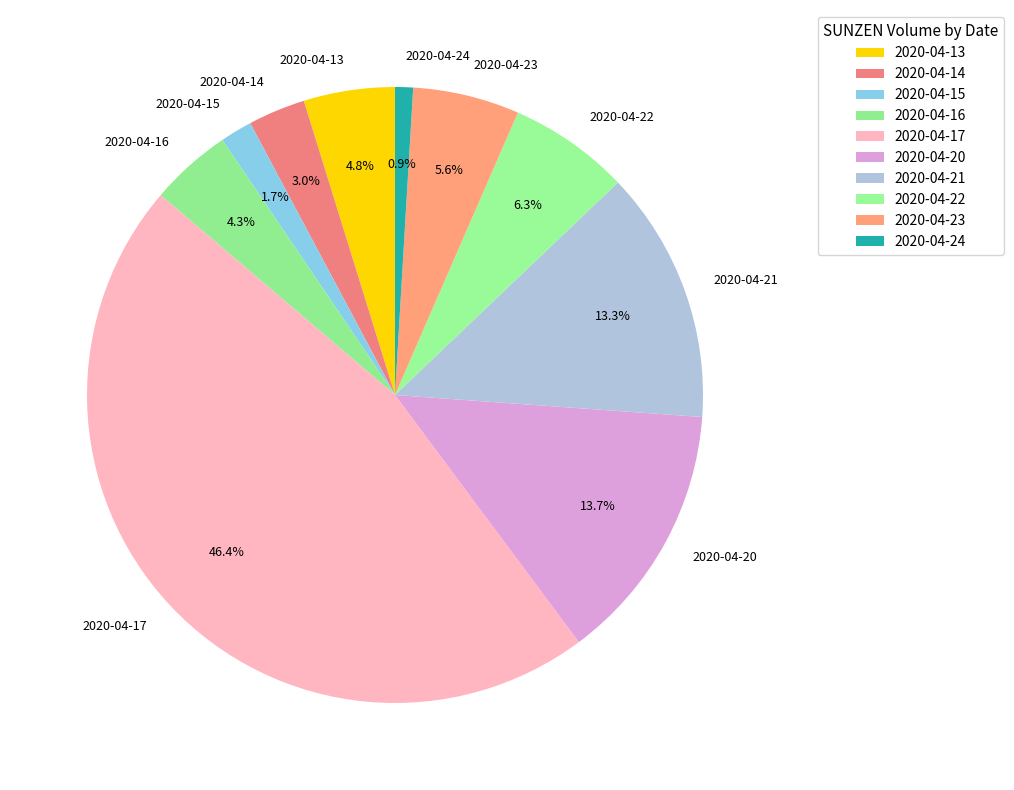

What percentage is the 2020-04-20 slice, to the nearest percent?

14%